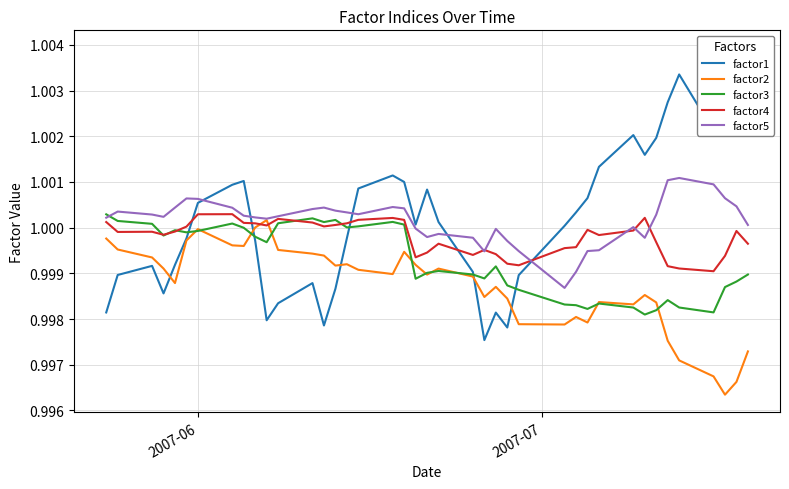

After their last crossing, which series has the higher values: factor2 or factor4?

factor4